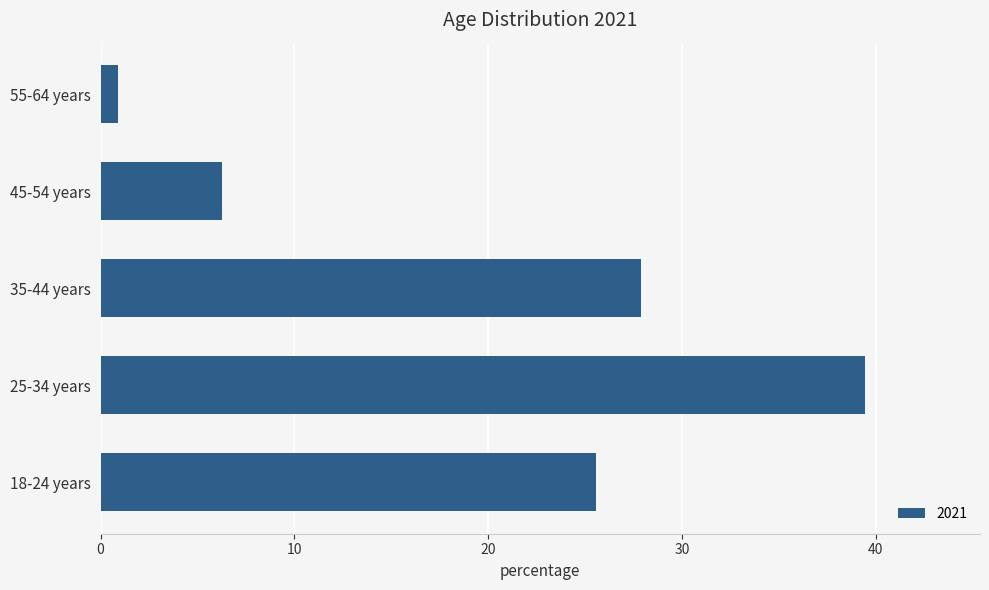

List the labels in order of value, largest first.

25-34 years, 35-44 years, 18-24 years, 45-54 years, 55-64 years